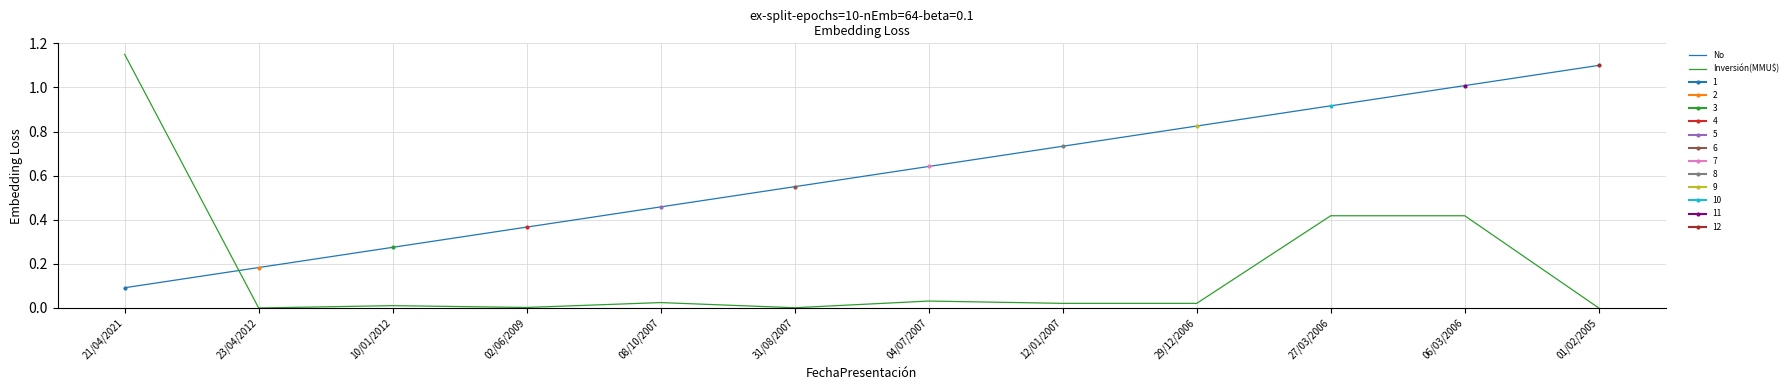

Reading right to left, extract all data points from this chart.

No: 1.1	1.0	0.9	0.8	0.7	0.6	0.6	0.5	0.4	0.3	0.2	0.1
Inversión(MMU$): 0.0	0.4	0.4	0.0	0.0	0.0	0.0	0.0	0.0	0.0	0.0	1.1